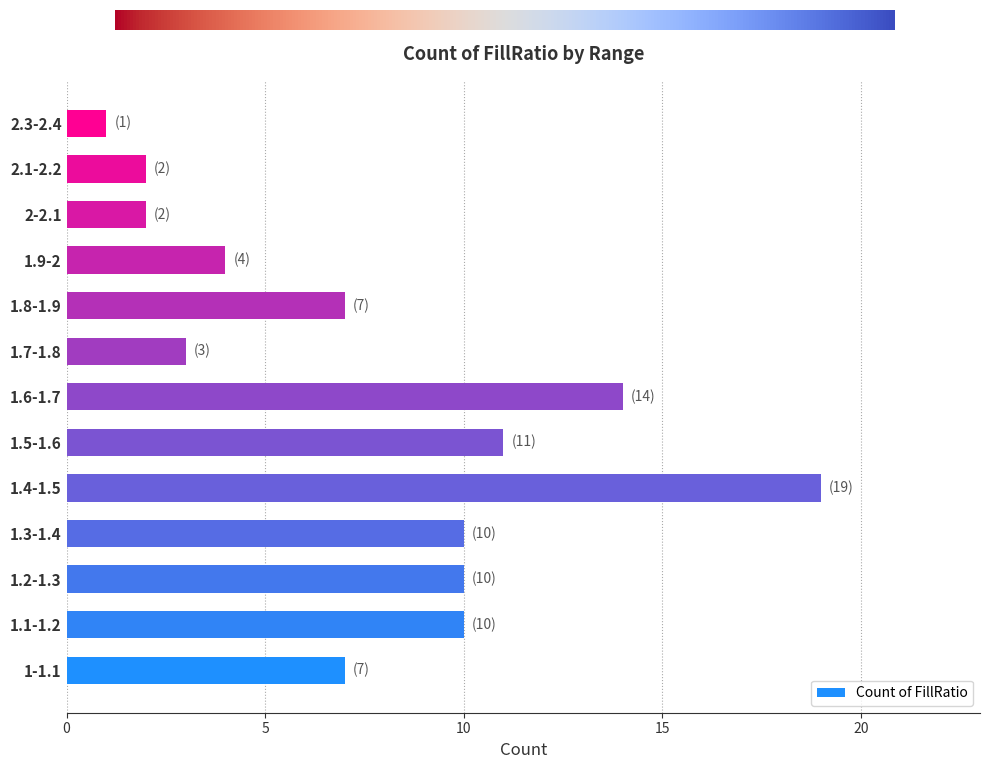

What is the average value?

8